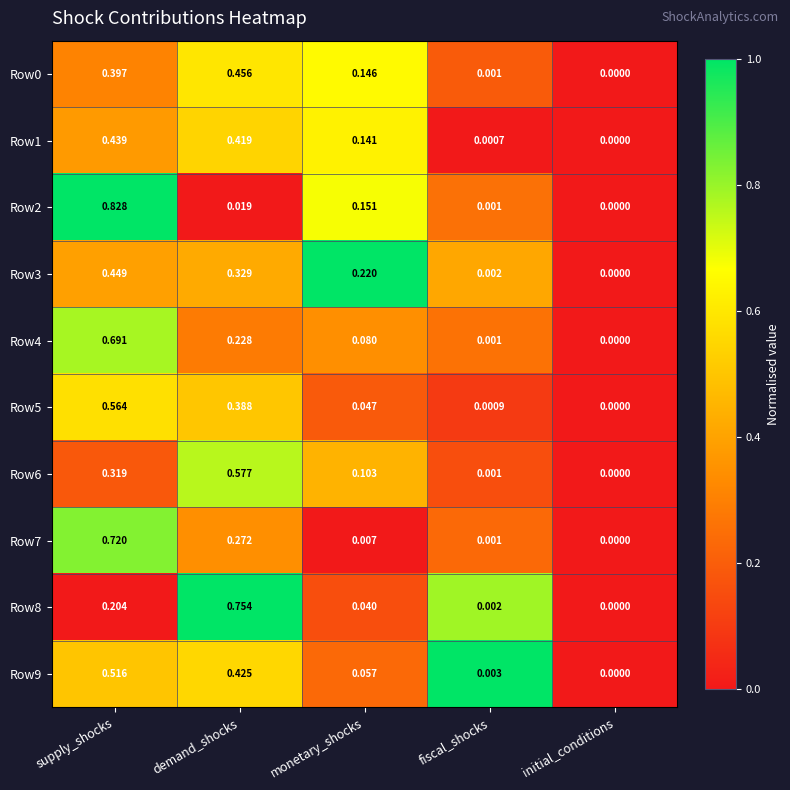

List the labels in order of Row2 value, smallest first.

initial_conditions, fiscal_shocks, demand_shocks, monetary_shocks, supply_shocks